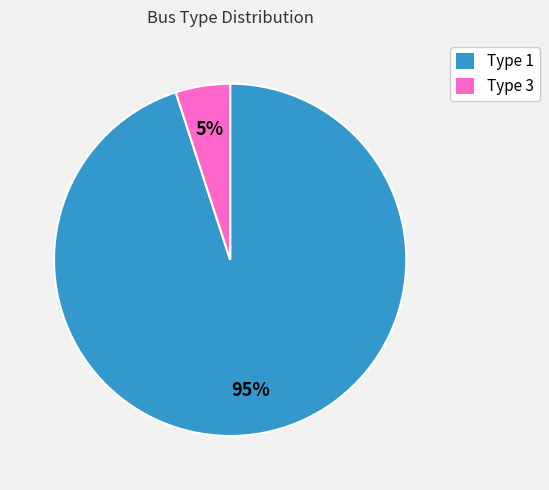

How many slices are in this pie chart?

2